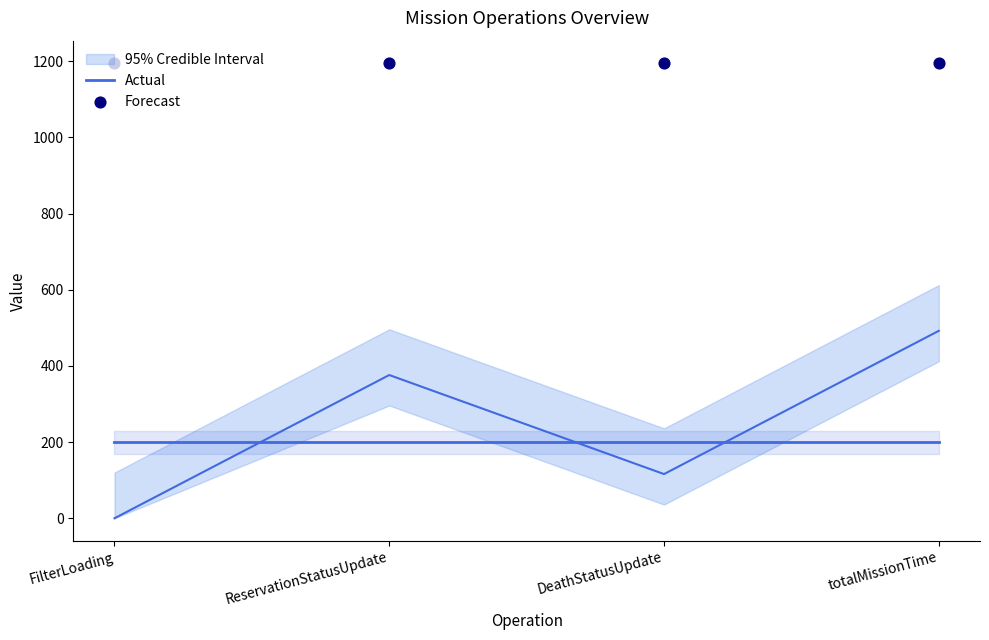

What is the total value across all series at FilterLoading?

1394